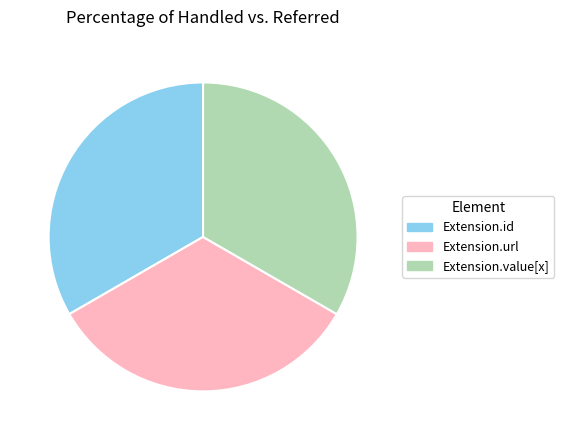

Approximately how many times larger is the value at Extension.url compared to Extension.id?

1.0